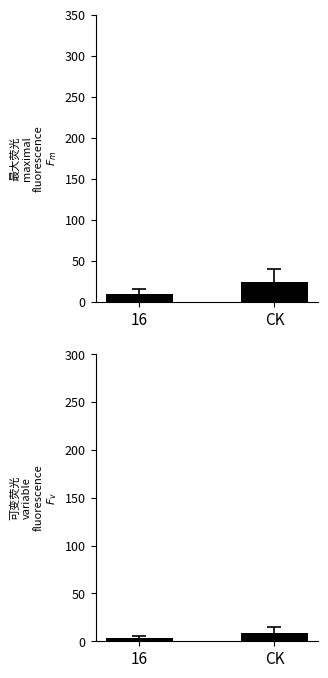

How many values in the col_2 (mean) series exceed 8?

1